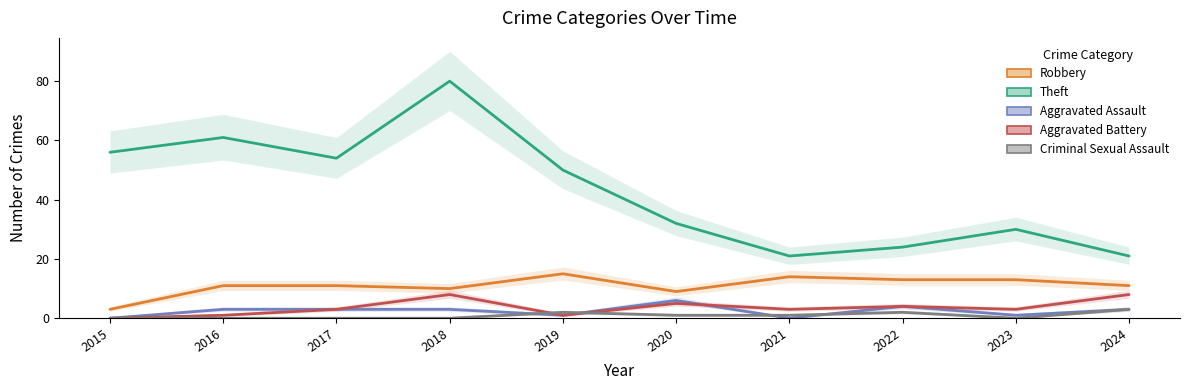

What is the difference between the highest and lowest values at 2015?

56